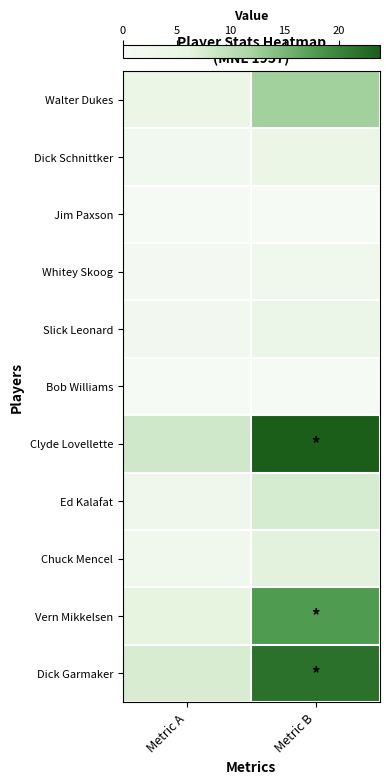

Reading left to right, transcribe all the data shown in this chart.

Walter Dukes: Metric A=4.2	Metric B=12.2
Dick Schnittker: Metric A=1.6	Metric B=4.7
Jim Paxson: Metric A=0.0	Metric B=0.0
Whitey Skoog: Metric A=0.7	Metric B=2.0
Slick Leonard: Metric A=1.3	Metric B=3.8
Bob Williams: Metric A=0.0	Metric B=0.0
Clyde Lovellette: Metric A=8.2	Metric B=23.8
Ed Kalafat: Metric A=2.6	Metric B=7.6
Chuck Mencel: Metric A=2.2	Metric B=6.4
Vern Mikkelsen: Metric A=6.1	Metric B=17.7
Dick Garmaker: Metric A=7.5	Metric B=21.8